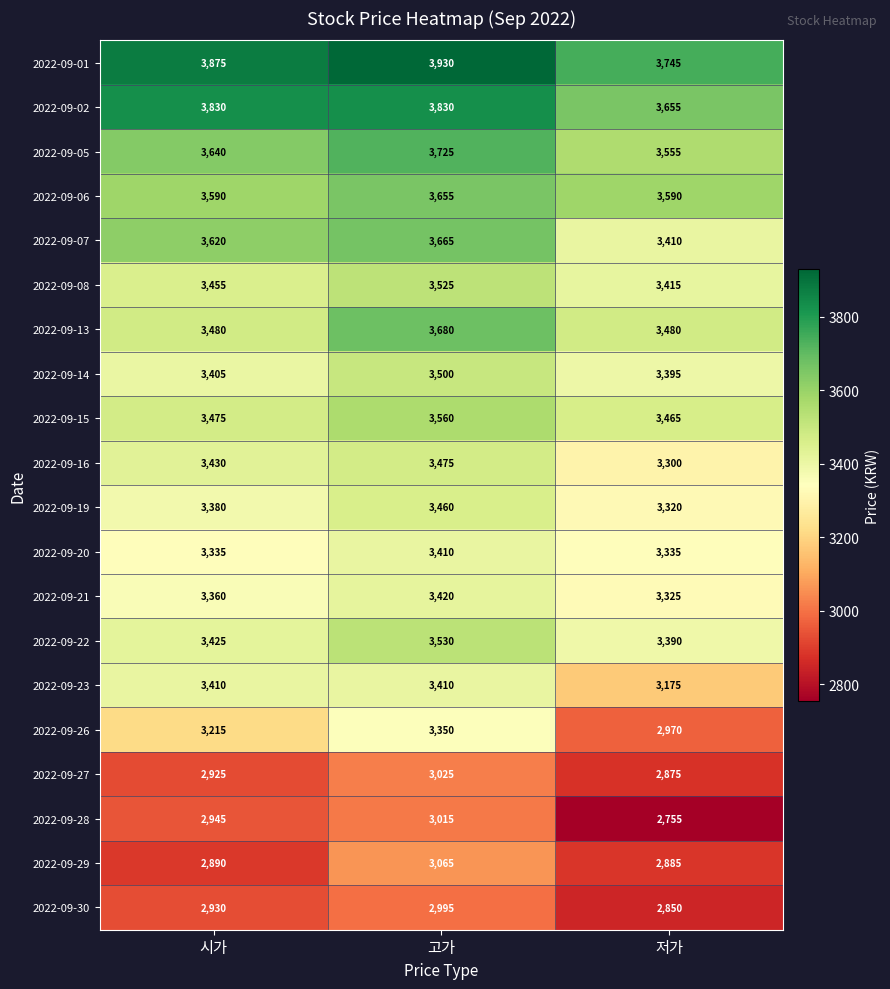

How many categories are shown in the chart?

3